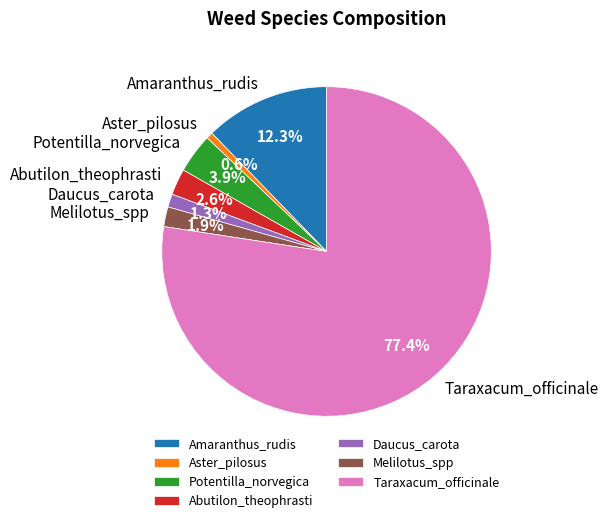

Between Potentilla_norvegica and Taraxacum_officinale, which is larger?

Taraxacum_officinale